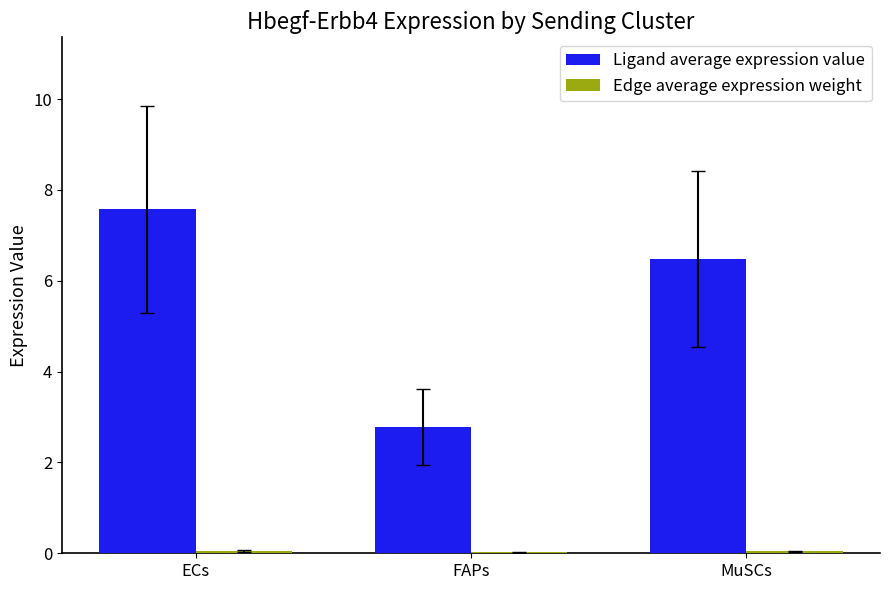

Between ECs and MuSCs, which series saw the biggest shift?

Ligand average expression value